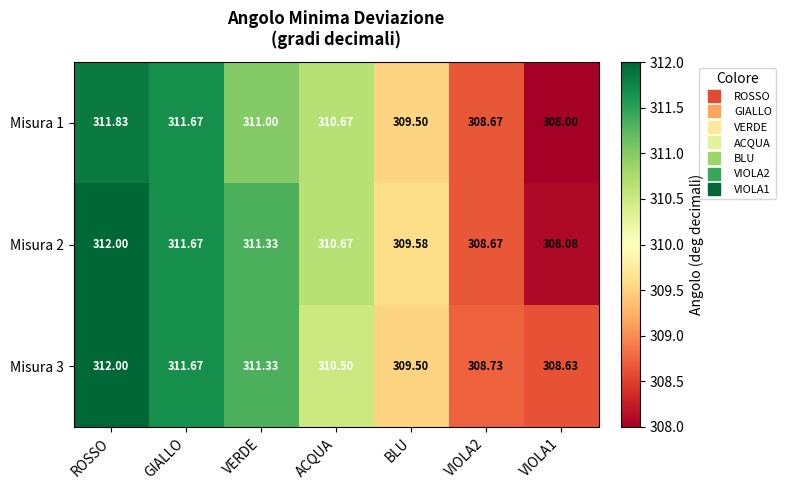

At which label does Misura 3 first exceed 310?

ROSSO